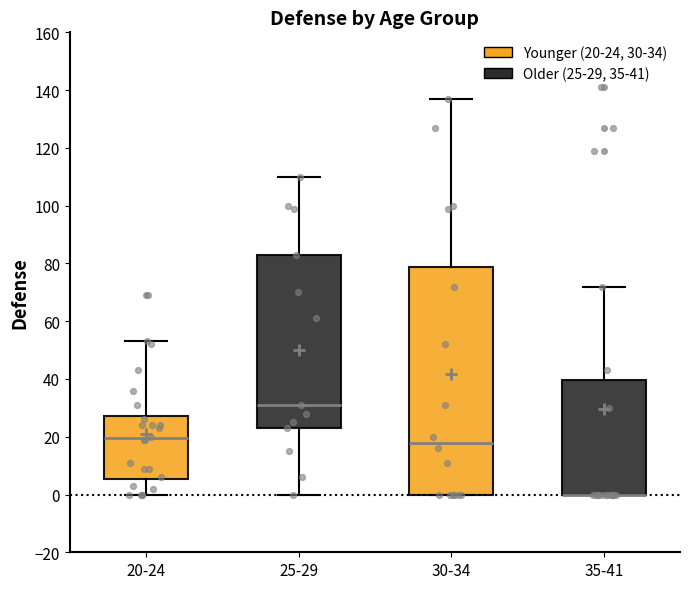

Where does the median line of the box for 30-34 sit on the y-axis? The values are not printed on the chart, so give them approximately, as read against the axis.

18